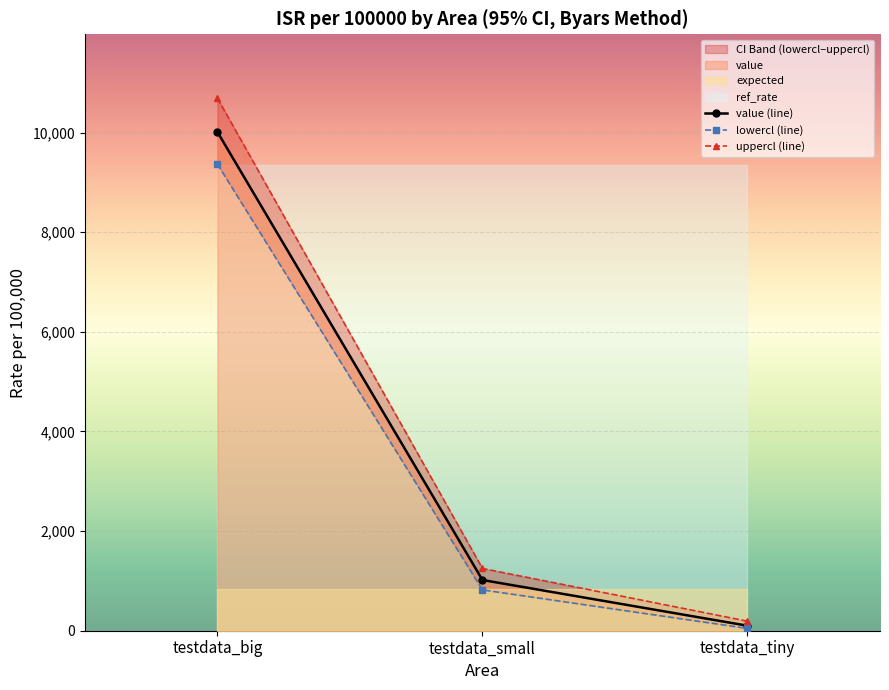

At which category is the sum across all series the highest?

testdata_big